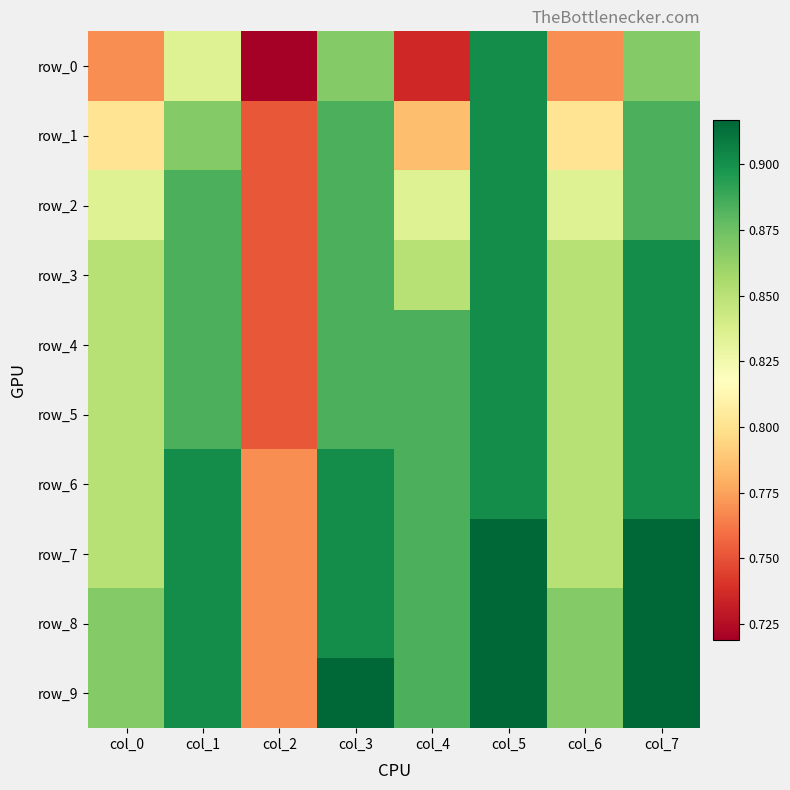

At col_5, list the series in order from largest to smallest.

row_7, row_8, row_9, row_0, row_1, row_2, row_3, row_4, row_5, row_6